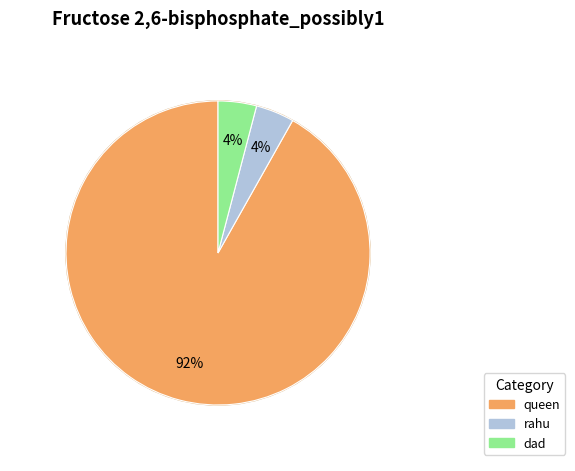

Which category has the smallest portion of the pie?

rahu